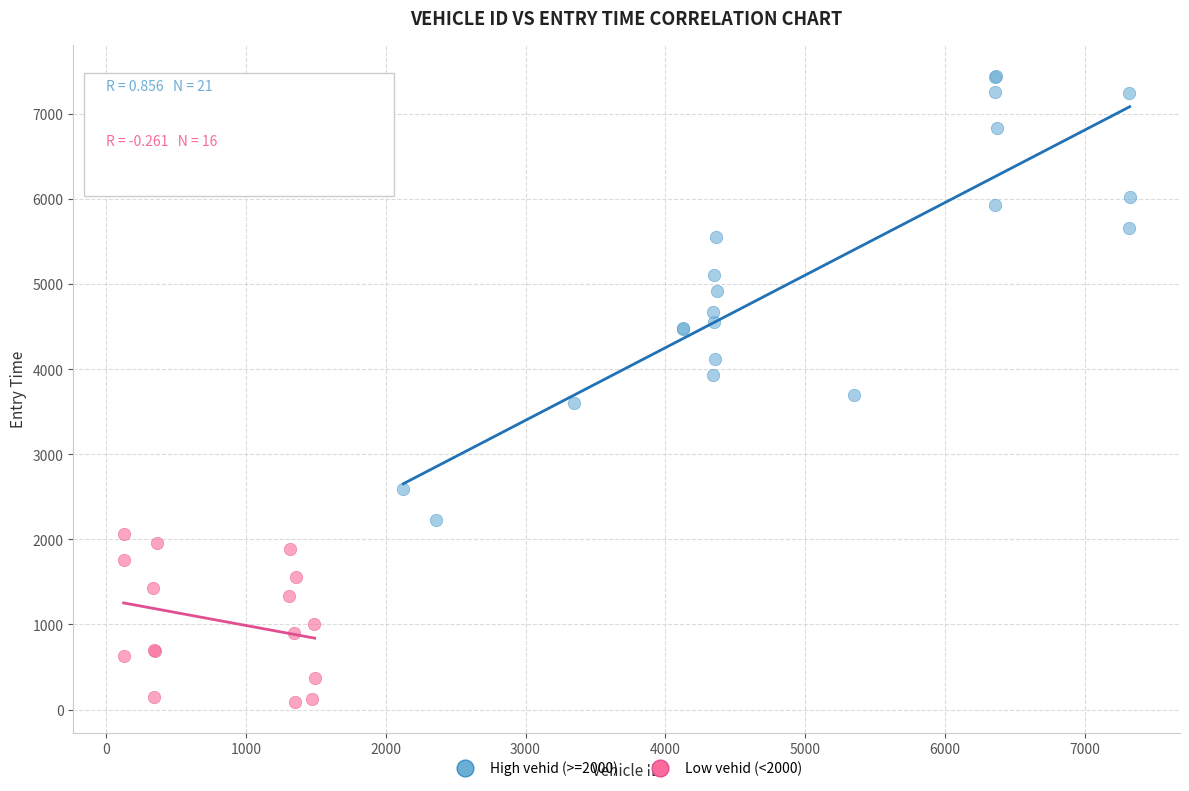

Which series contains the lowest Y value?

Low vehid (<2000)